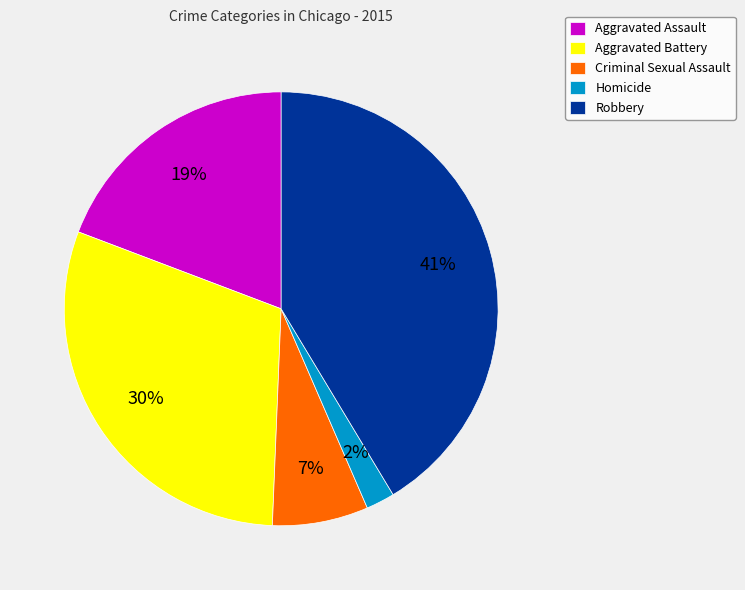

Is Criminal Sexual Assault the majority of the pie?

No